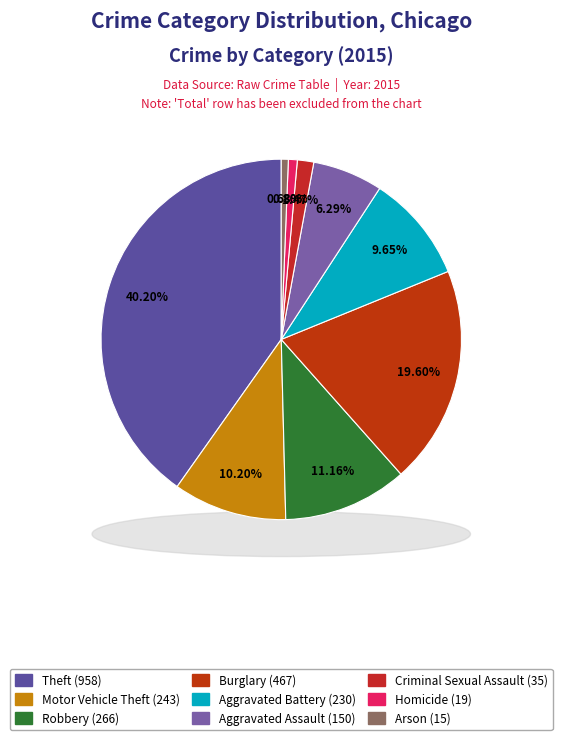

Combined, what portion of the pie is Robbery and Homicide?

12.0%